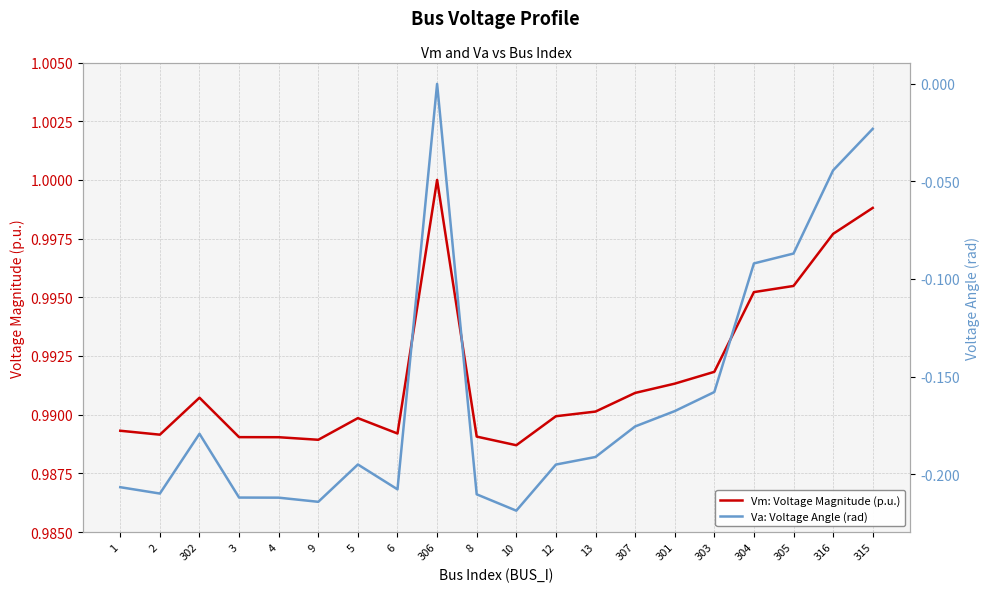

What is the sum of all Va: Voltage Angle (rad) values?

-3.2